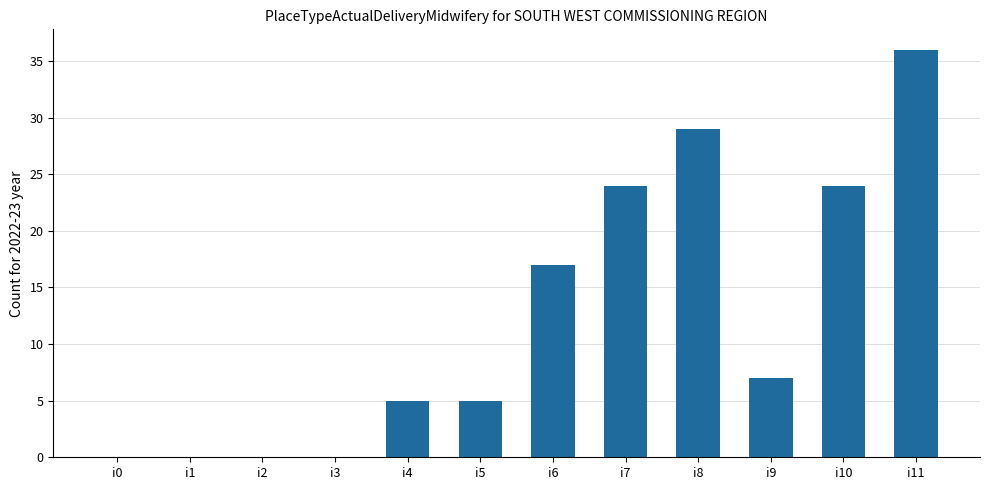

Count the number of categories in the chart.

12